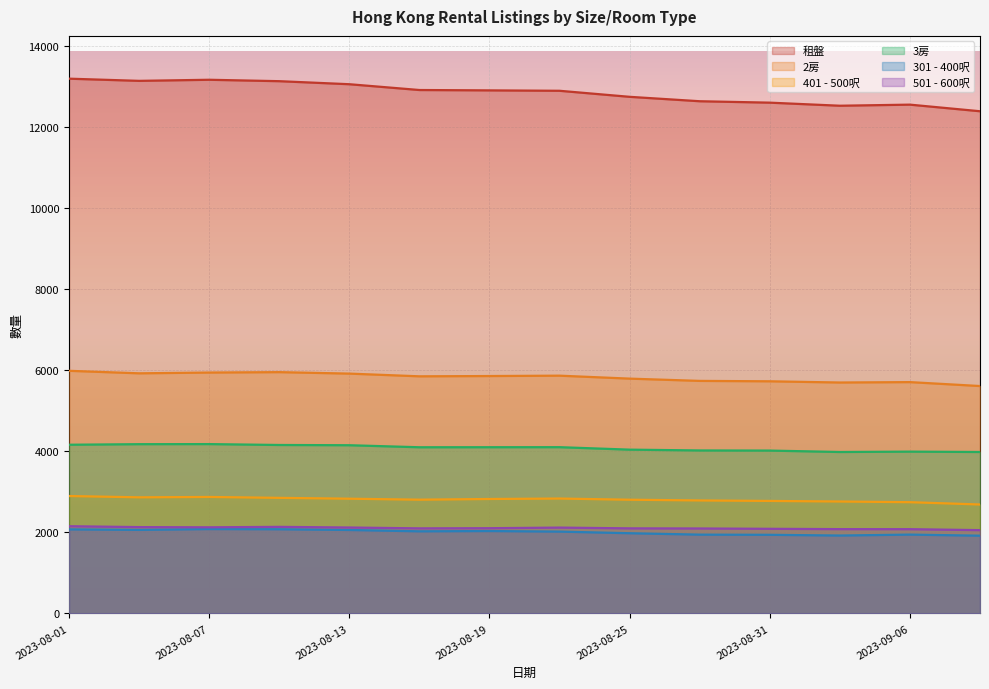

Between 2023-08-25 and 2023-08-28, which series saw the biggest shift?

租盤